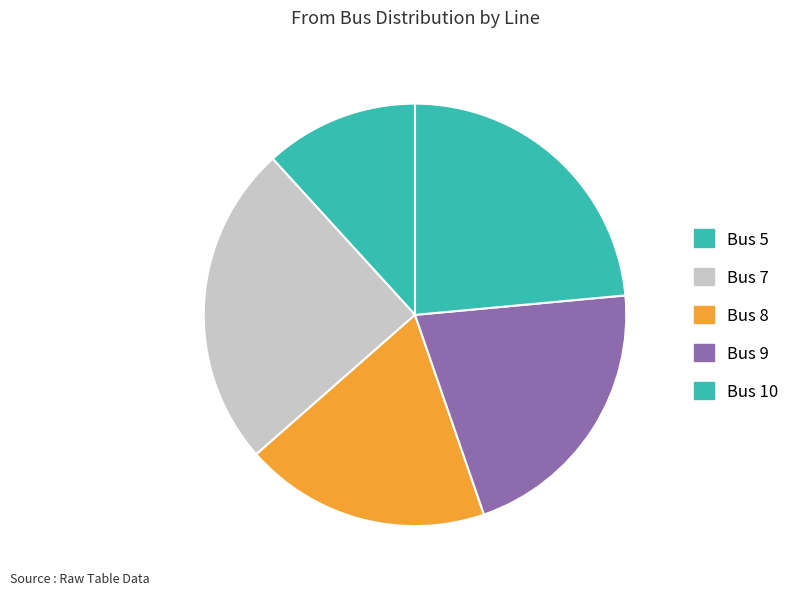

How many segments does this pie chart have?

5